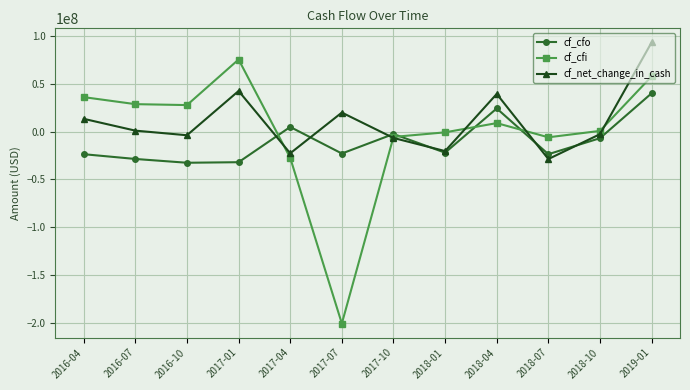

What is the total value across all series at 2018-01?

-42929000